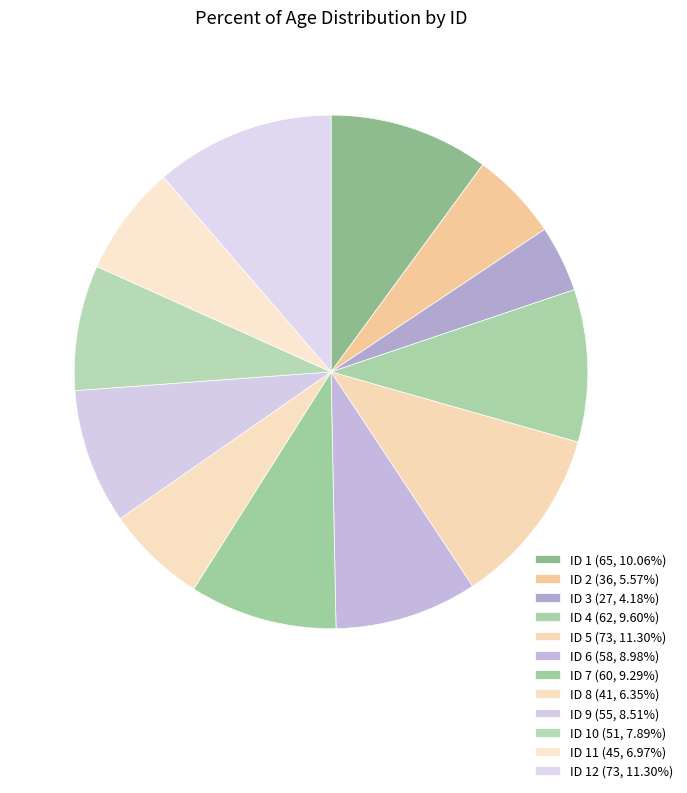

Rank the categories by value from highest to lowest.

5, 12, 1, 4, 7, 6, 9, 10, 11, 8, 2, 3